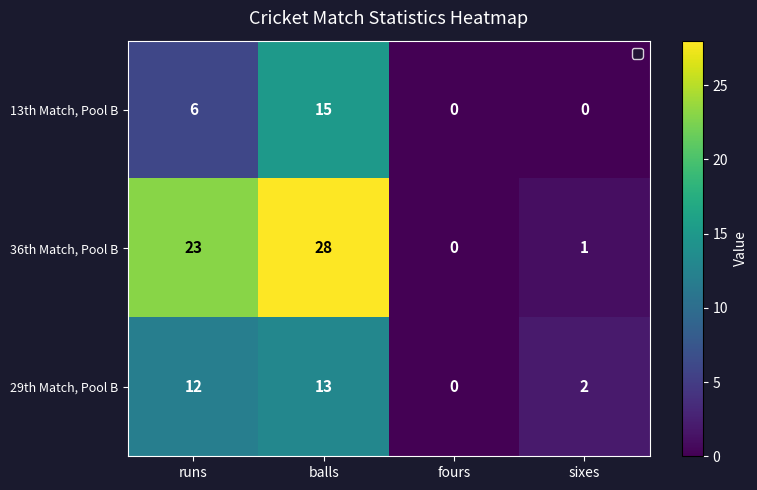

Which category has the lowest value in the 36th Match, Pool B series?

fours